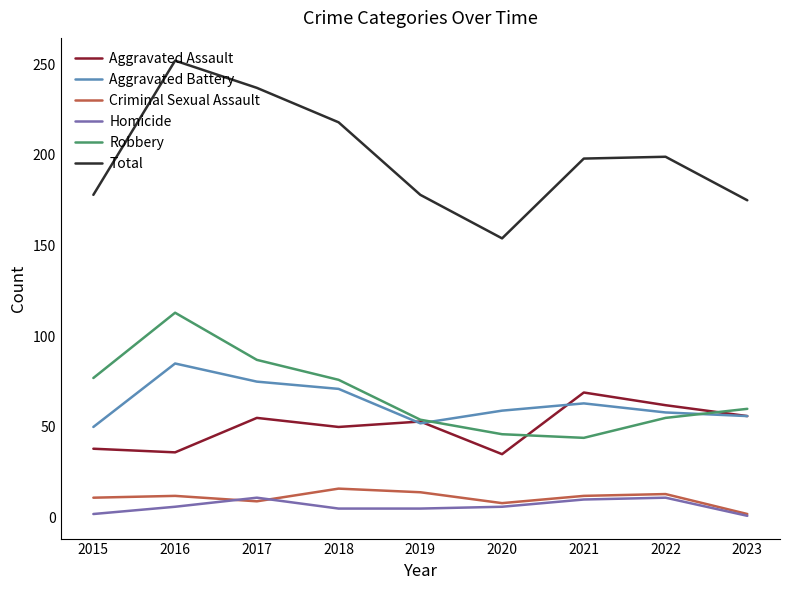

List the series in order of their peak value, lowest first.

Homicide, Criminal Sexual Assault, Aggravated Assault, Aggravated Battery, Robbery, Total